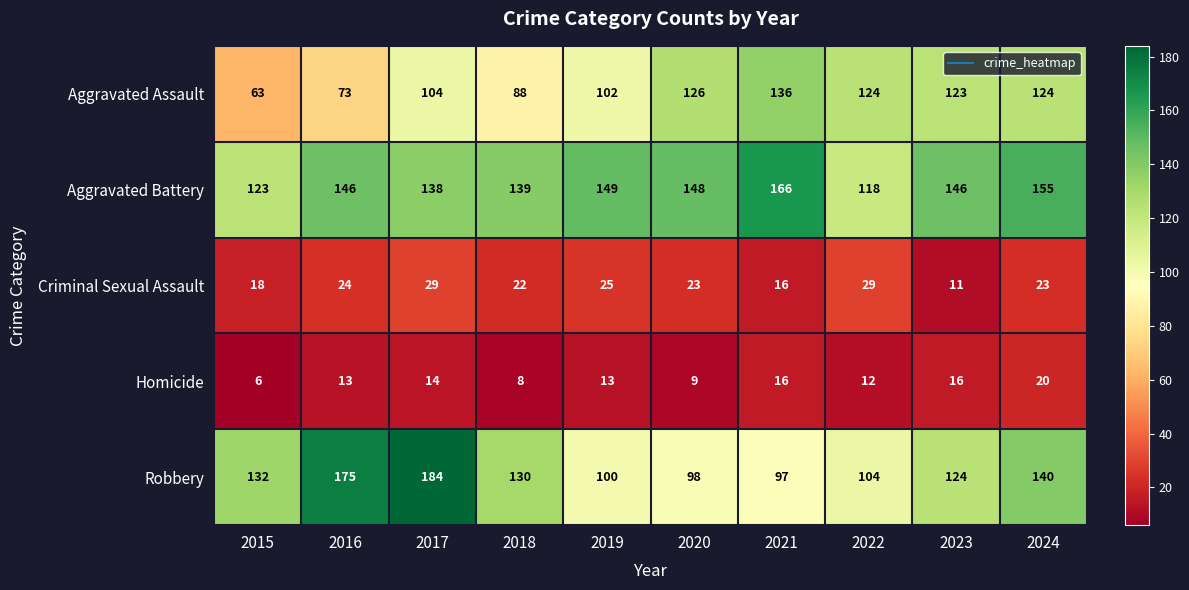

Between 2020 and 2023, which series saw the biggest shift?

Robbery